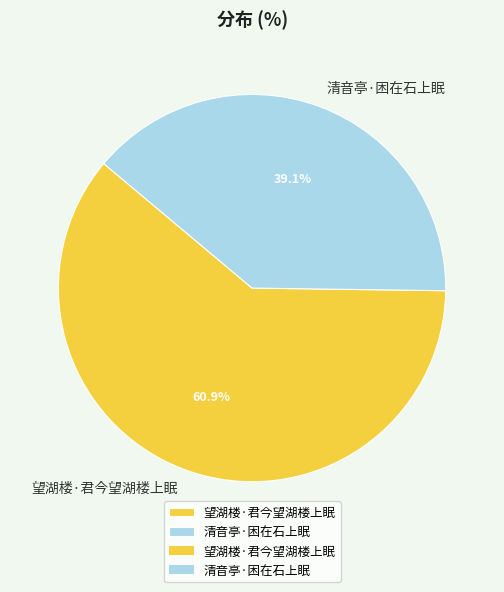

Which slice represents more than half of the pie?

望湖楼·君今望湖楼上眠